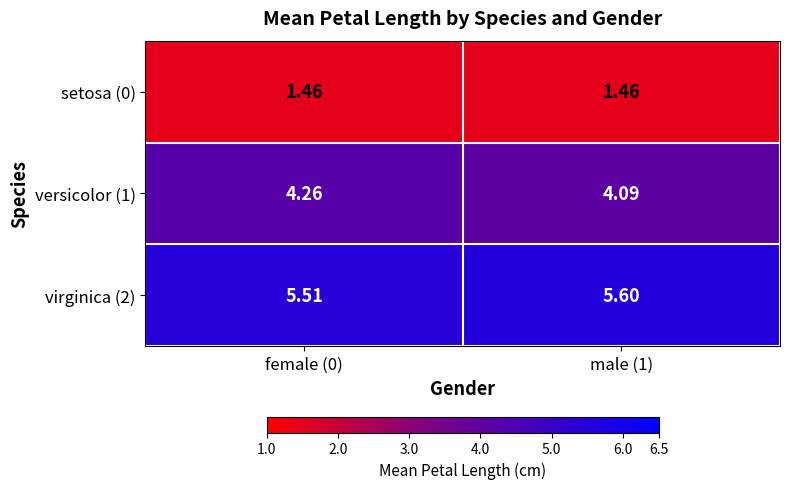

How many series are shown in this chart?

3